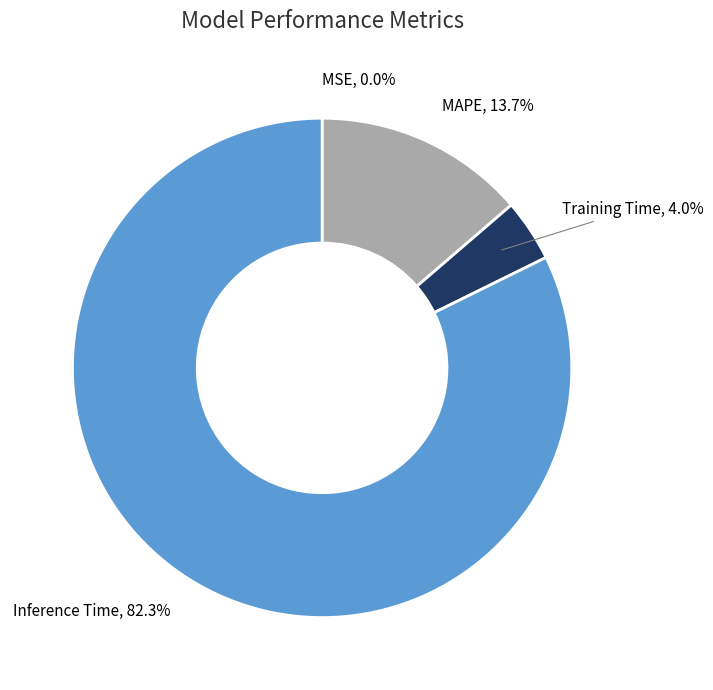

Which slice represents more than half of the pie?

Inference Time